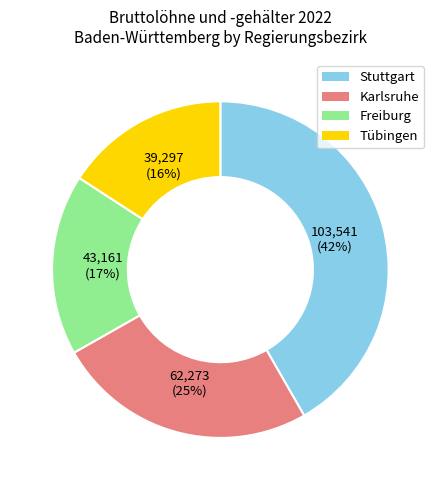

Is there any slice that represents more than half of the pie?

No